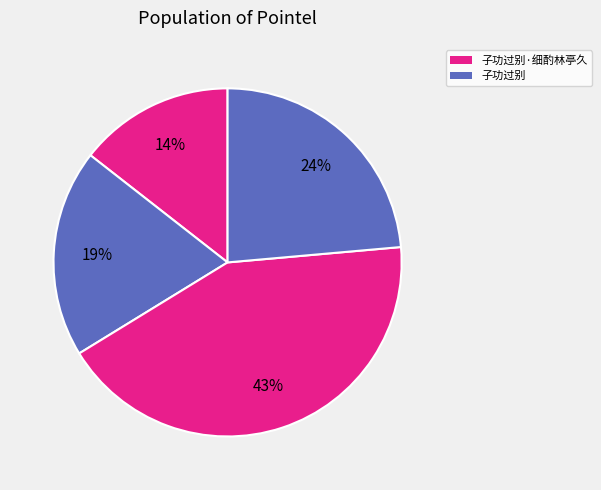

Count the number of slices in the pie.

4